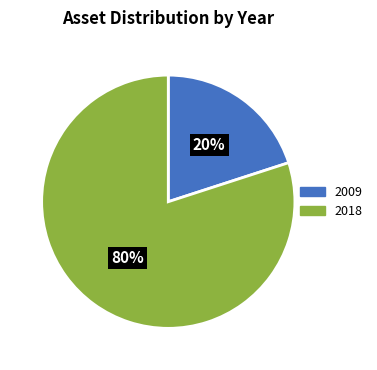

To the nearest percent, what is the average slice percentage?

50%